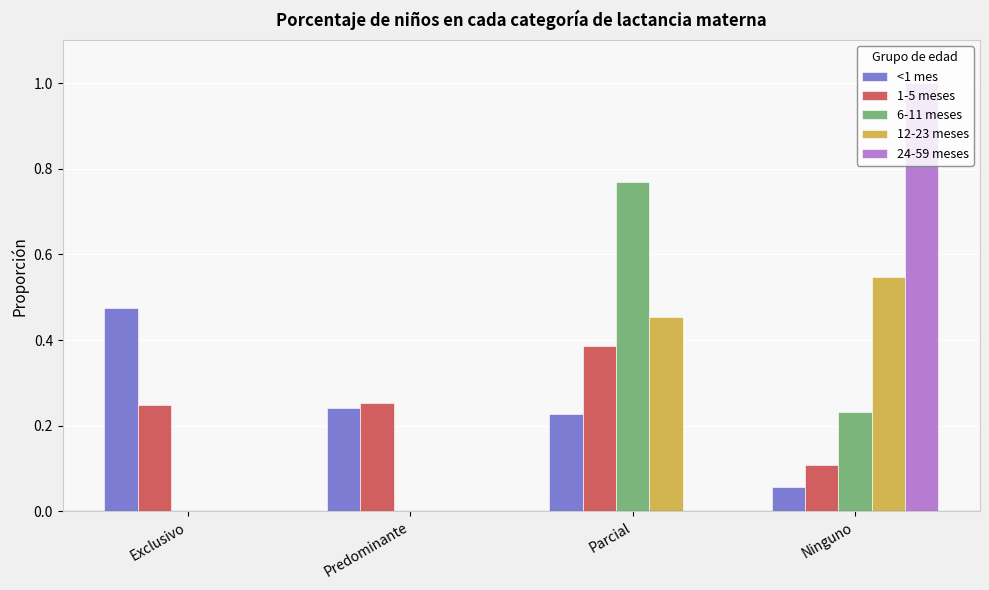

What are all the series names shown in the legend?

<1 mes, 1-5 meses, 6-11 meses, 12-23 meses, 24-59 meses